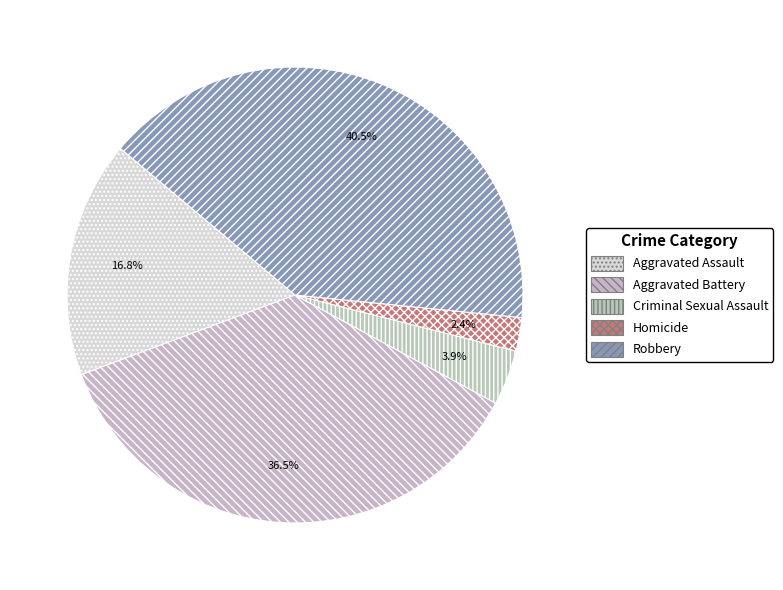

How many segments does this pie chart have?

5